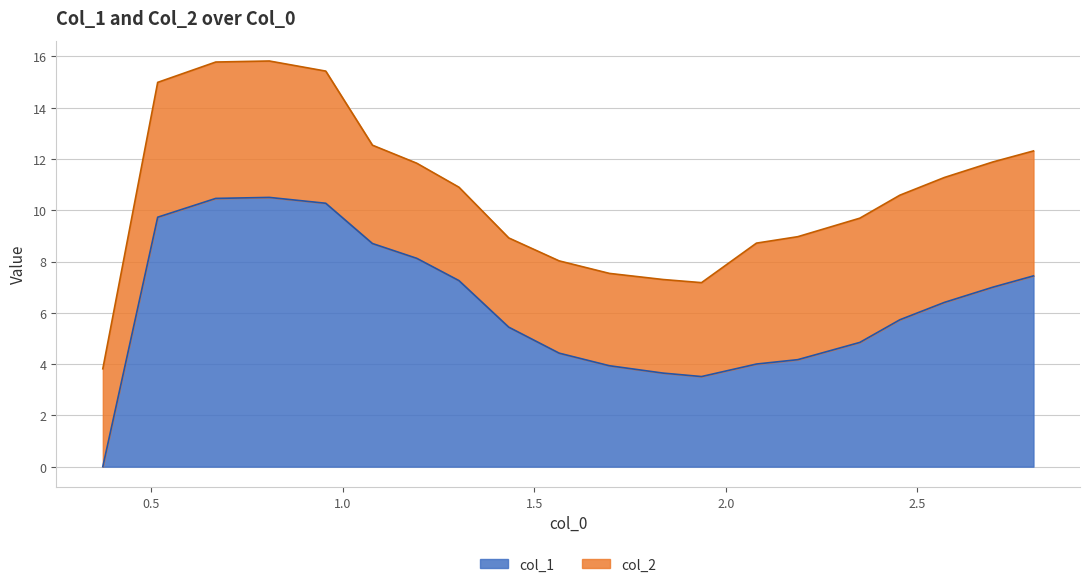

What is the maximum value for col_1?

10.5